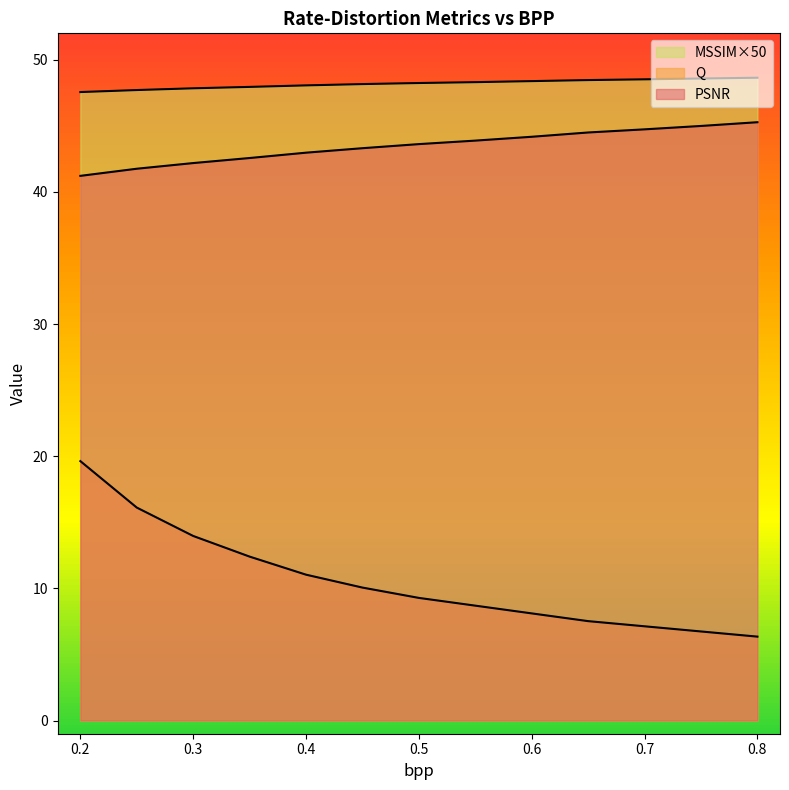

True or false: PSNR and MSSIM intersect in this chart.

False